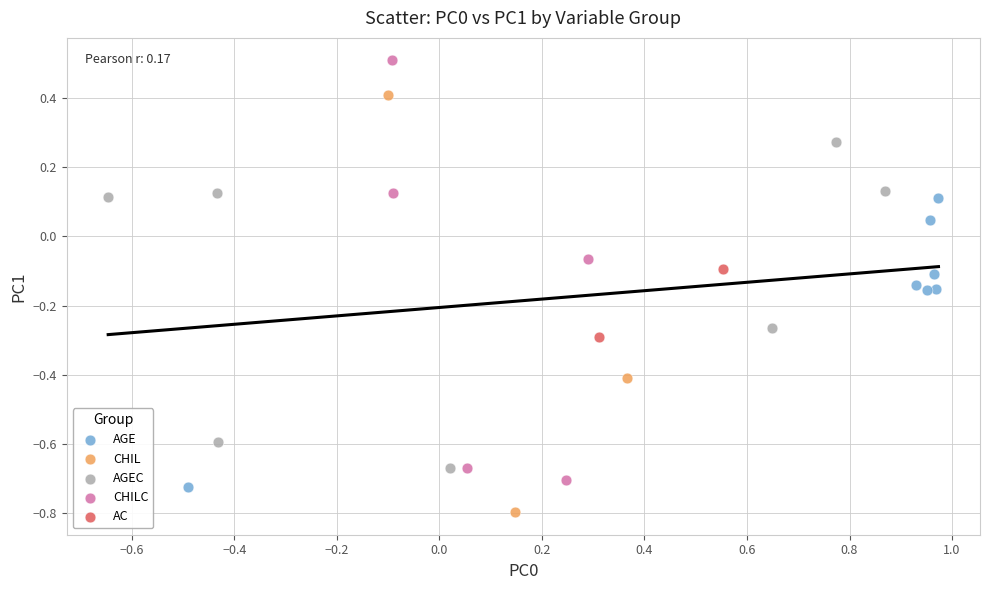

Which series reaches the minimum Y coordinate?

CHIL